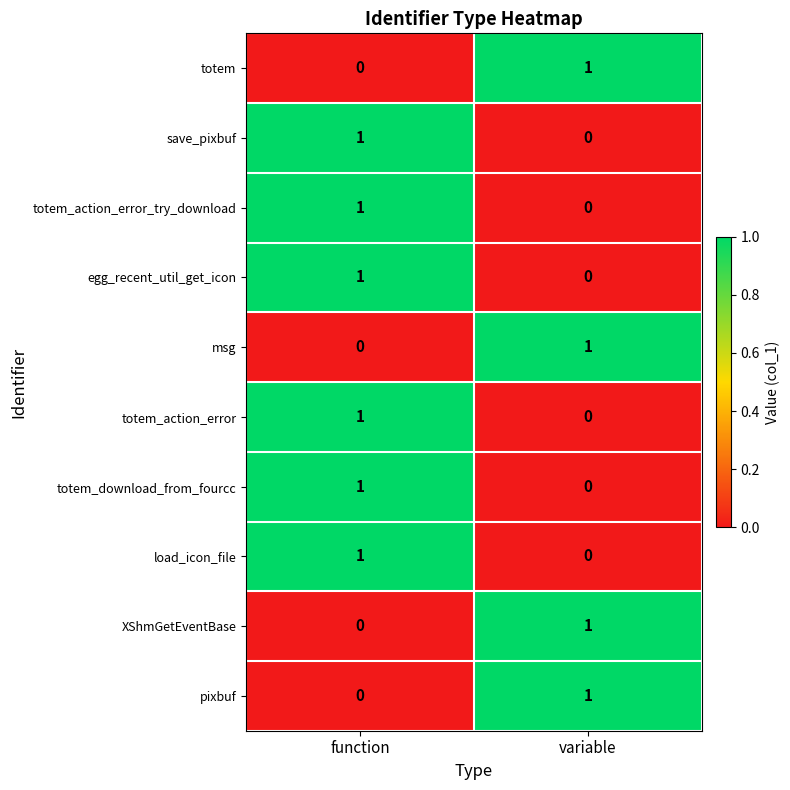

Reading right to left, transcribe all the data shown in this chart.

totem: variable=1	function=0
save_pixbuf: variable=0	function=1
totem_action_error_try_download: variable=0	function=1
egg_recent_util_get_icon: variable=0	function=1
msg: variable=1	function=0
totem_action_error: variable=0	function=1
totem_download_from_fourcc: variable=0	function=1
load_icon_file: variable=0	function=1
XShmGetEventBase: variable=1	function=0
pixbuf: variable=1	function=0